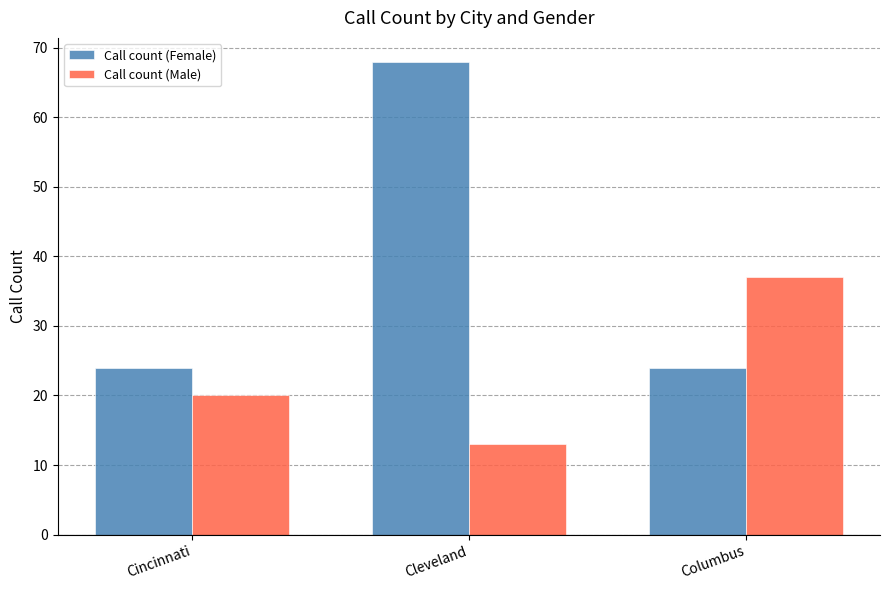

Reading left to right, list all the values displayed in this chart.

Call count (Female): Cincinnati=24	Cleveland=68	Columbus=24
Call count (Male): Cincinnati=20	Cleveland=13	Columbus=37